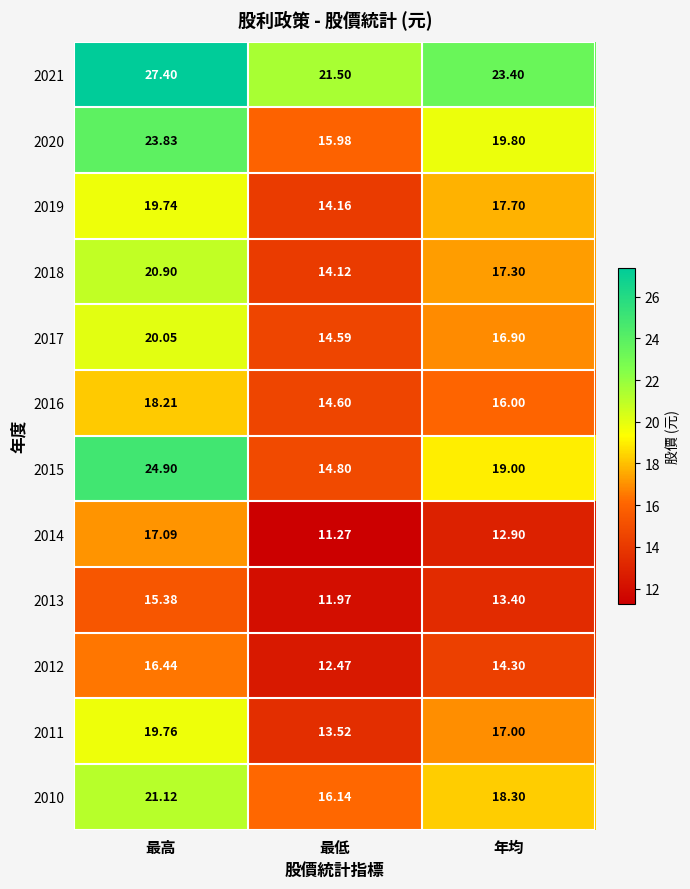

At which label is 2011 closest to 16?

年均